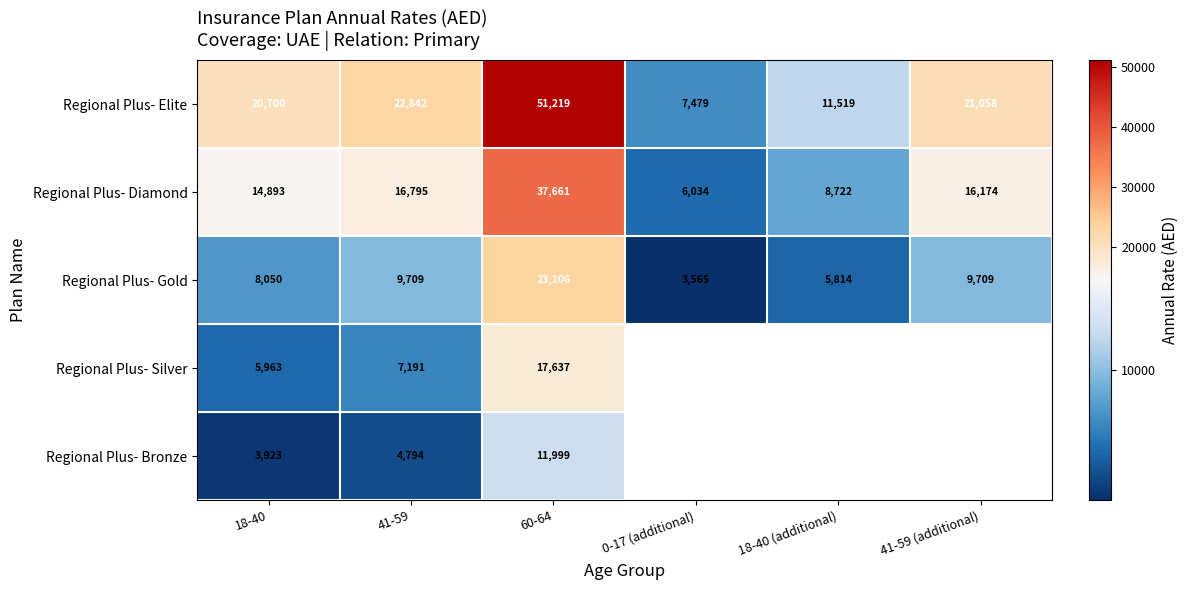

Which category has the lowest value across all series?

0-17 (additional)